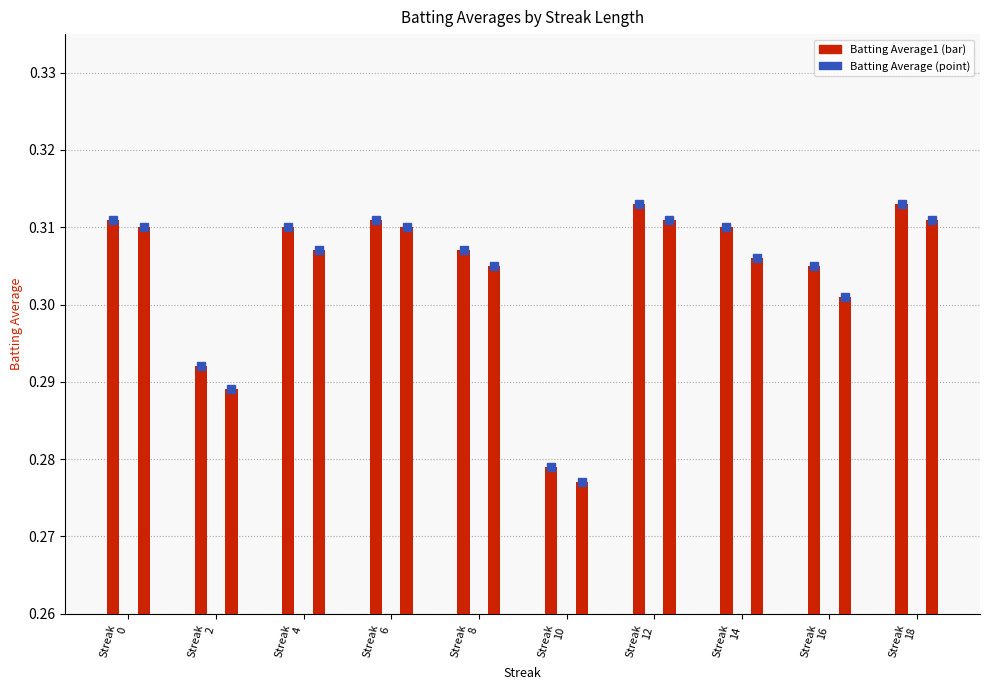

How many Batting Average2 values are between 0 and 1?

10